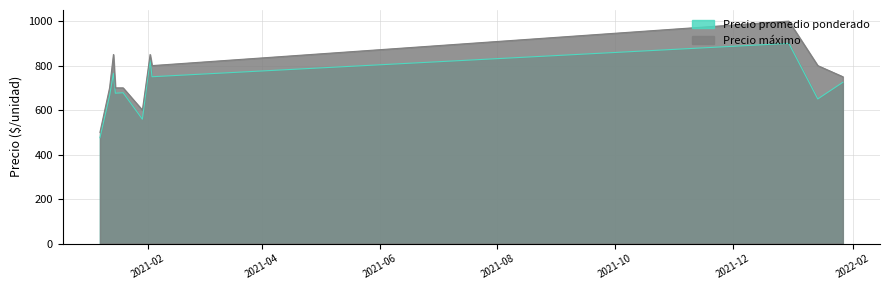

Which series changed the most between 2021-01-14 and 2021-02-03?

Precio máximo